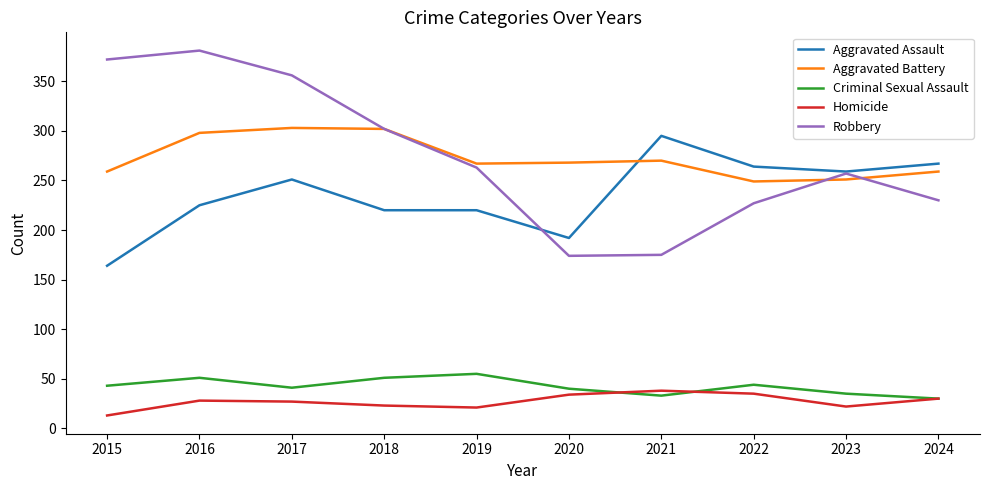

What is the spread (max minus min) of values at 2018?

279